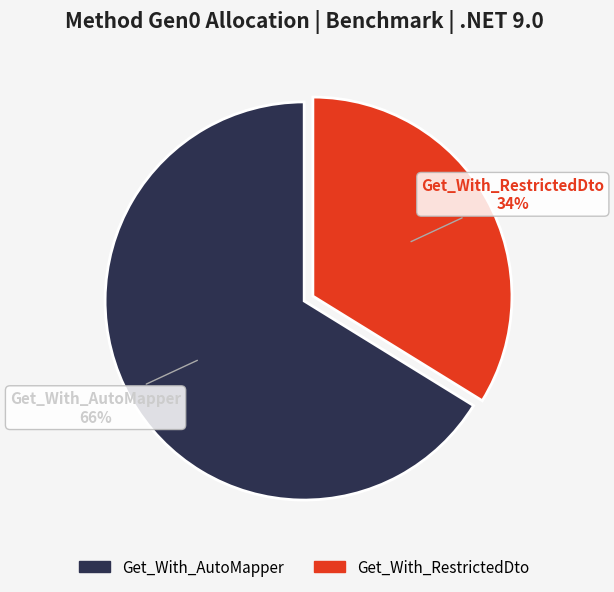

Rank the categories by value from highest to lowest.

Get_With_AutoMapper, Get_With_RestrictedDto